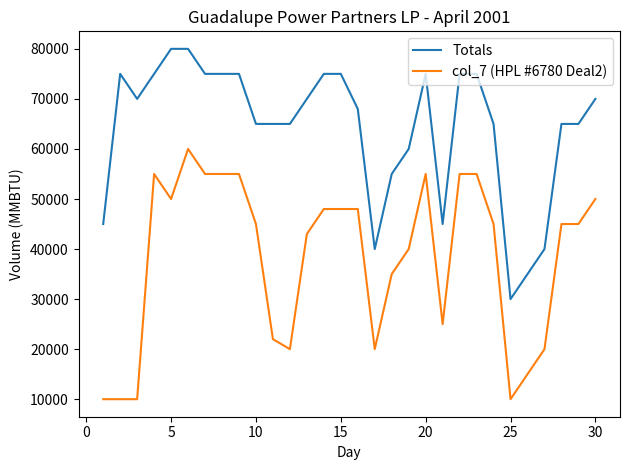

List the series in order of their overall mean, highest first.

Totals, col_7 (HPL #6780 Deal2)